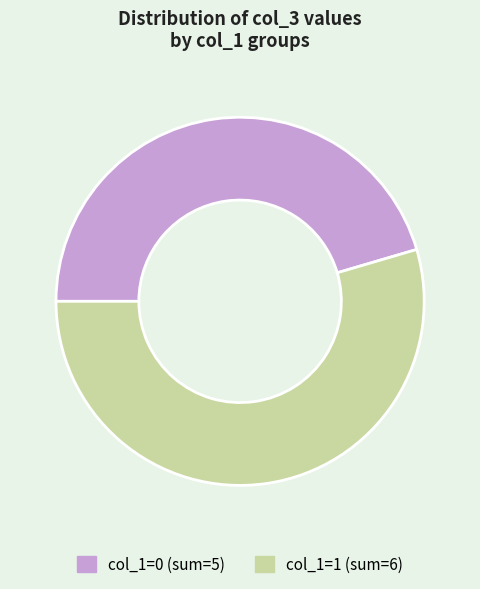

How many slices are in this pie chart?

2